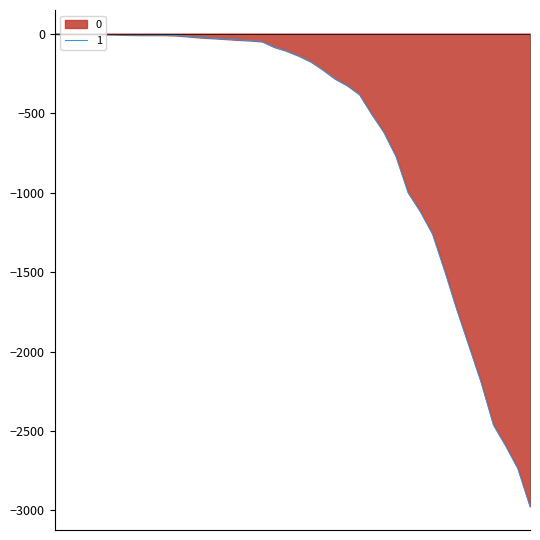

Reading left to right, transcribe all the data shown in this chart.

2020-02-27=-3	2020-02-28=-4	2020-02-29=-4	2020-03-01=-4	2020-03-02=-5	2020-03-03=-6	2020-03-04=-8	2020-03-05=-9	2020-03-06=-9	2020-03-07=-9	2020-03-08=-12	2020-03-09=-18	2020-03-10=-25	2020-03-11=-29	2020-03-12=-34	2020-03-13=-39	2020-03-14=-43	2020-03-15=-49	2020-03-16=-84	2020-03-17=-108	2020-03-18=-139	2020-03-19=-176	2020-03-20=-227	2020-03-21=-284	2020-03-22=-326	2020-03-23=-382	2020-03-24=-505	2020-03-25=-619	2020-03-26=-771	2020-03-27=-1000	2020-03-28=-1119	2020-03-29=-1260	2020-03-30=-1492	2020-03-31=-1737	2020-04-01=-1966	2020-04-02=-2196	2020-04-03=-2461	2020-04-04=-2592	2020-04-05=-2735	2020-04-06=-2974